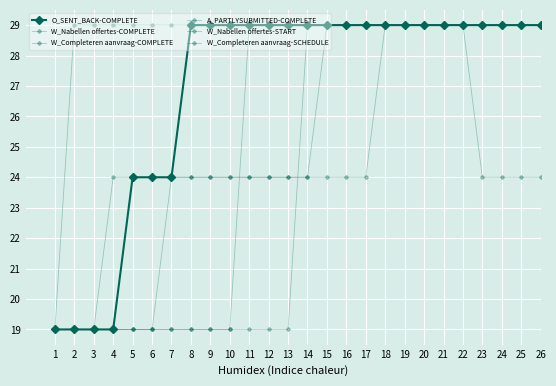

Is this an area chart (filled region under the line)?

No